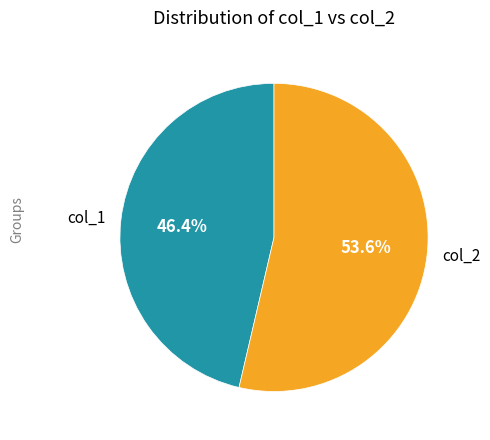

Does any single category account for the majority?

Yes